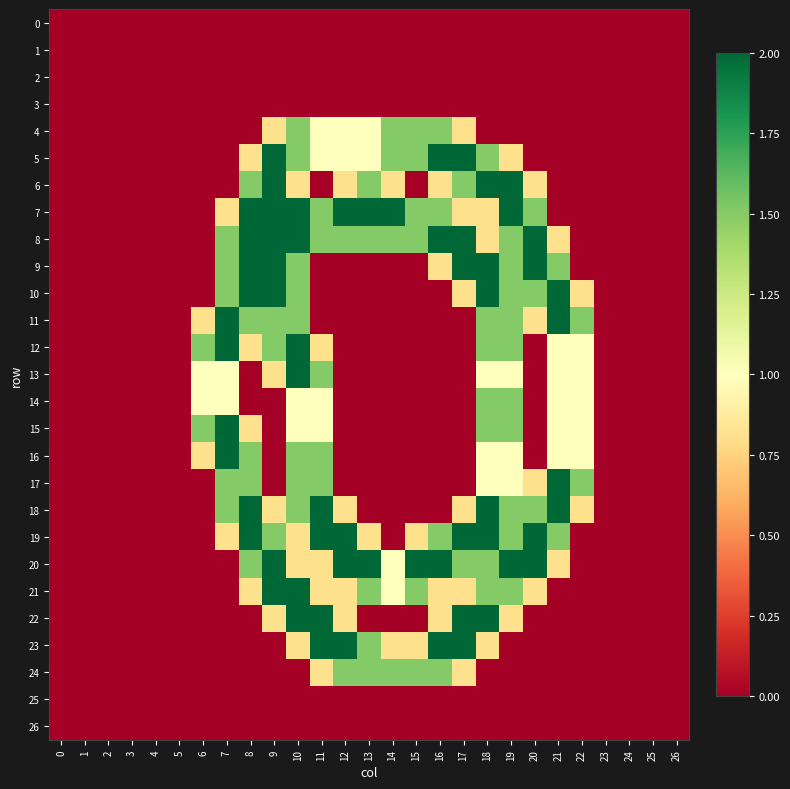

List the series in order of their peak value, lowest first.

0, 1, 2, 3, 25, 26, 4, 14, 24, 5, 6, 7, 8, 9, 10, 11, 12, 13, 15, 16, 17, 18, 19, 20, 21, 22, 23